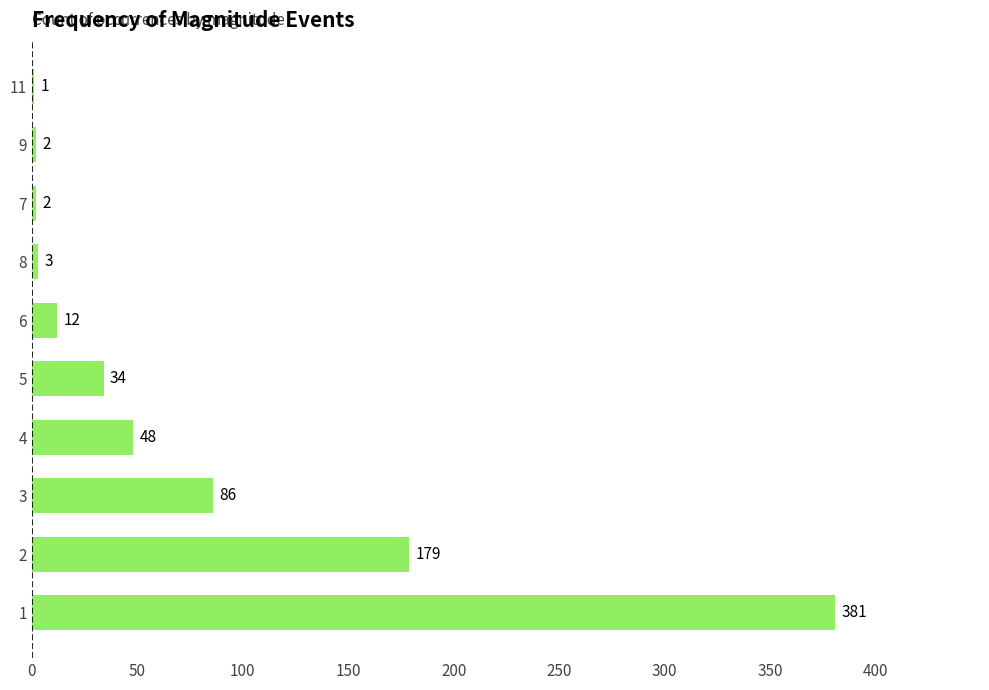

What is the greatest value displayed?

381